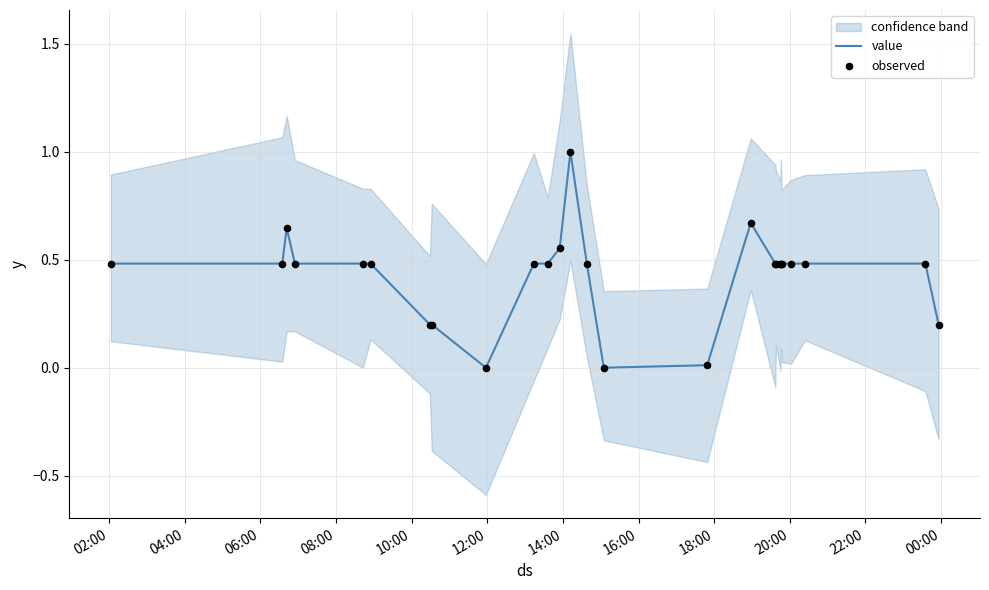

Which series contains the lowest Y value?

value